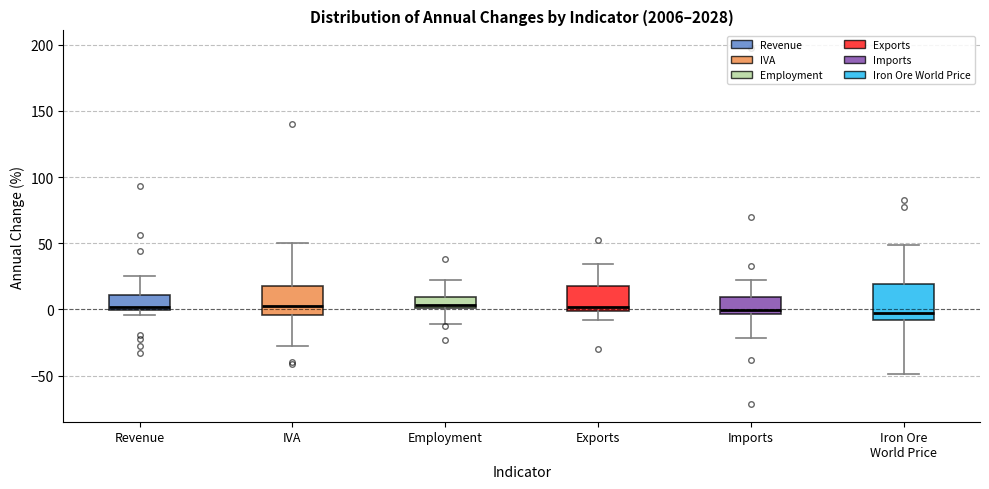

Comparing the boxes themselves (not the whiskers), which one is the tallest?

Iron Ore World Price